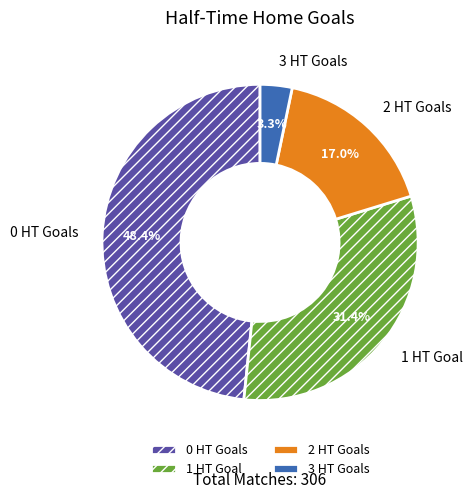

How many segments does this pie chart have?

4